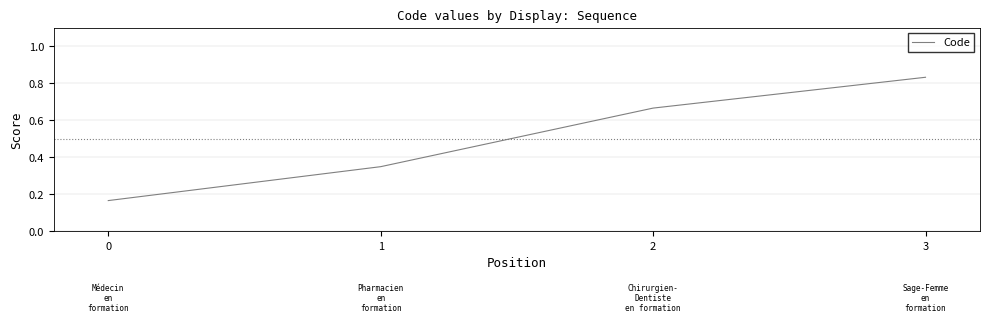

What is the sum of all values?

2.0